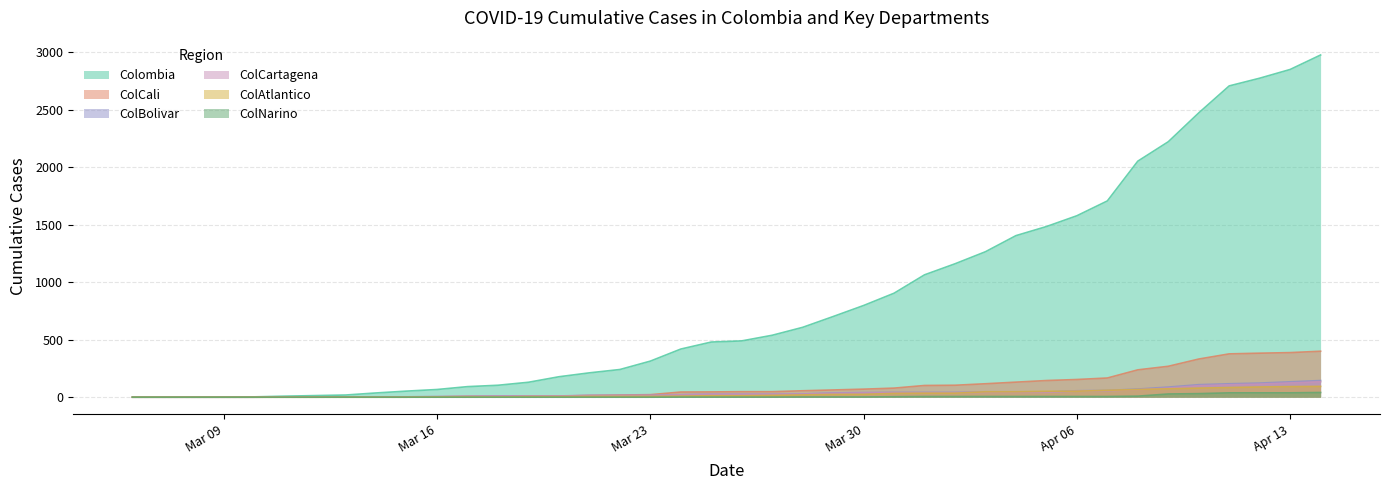

Which series has the largest total across all categories?

Colombia